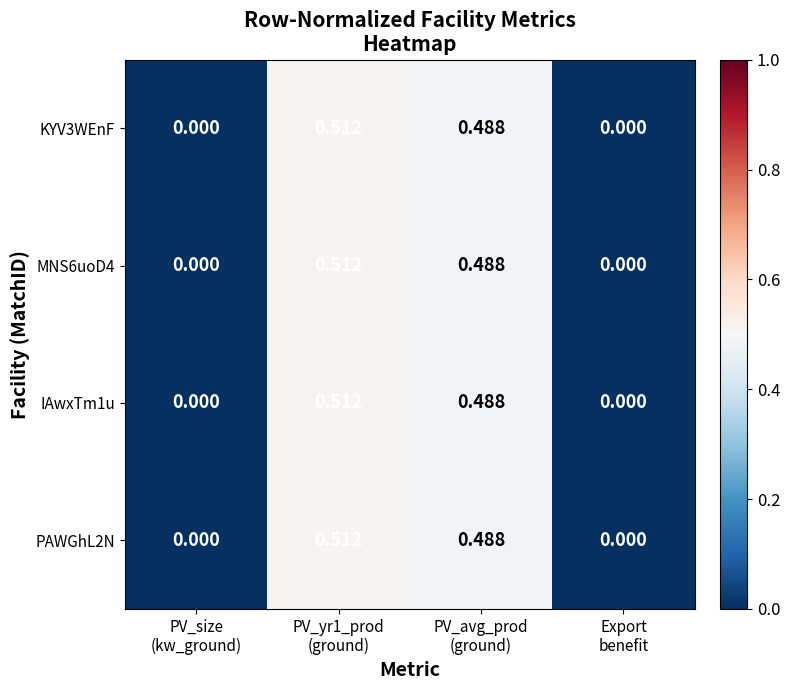

How many series are shown in this chart?

4